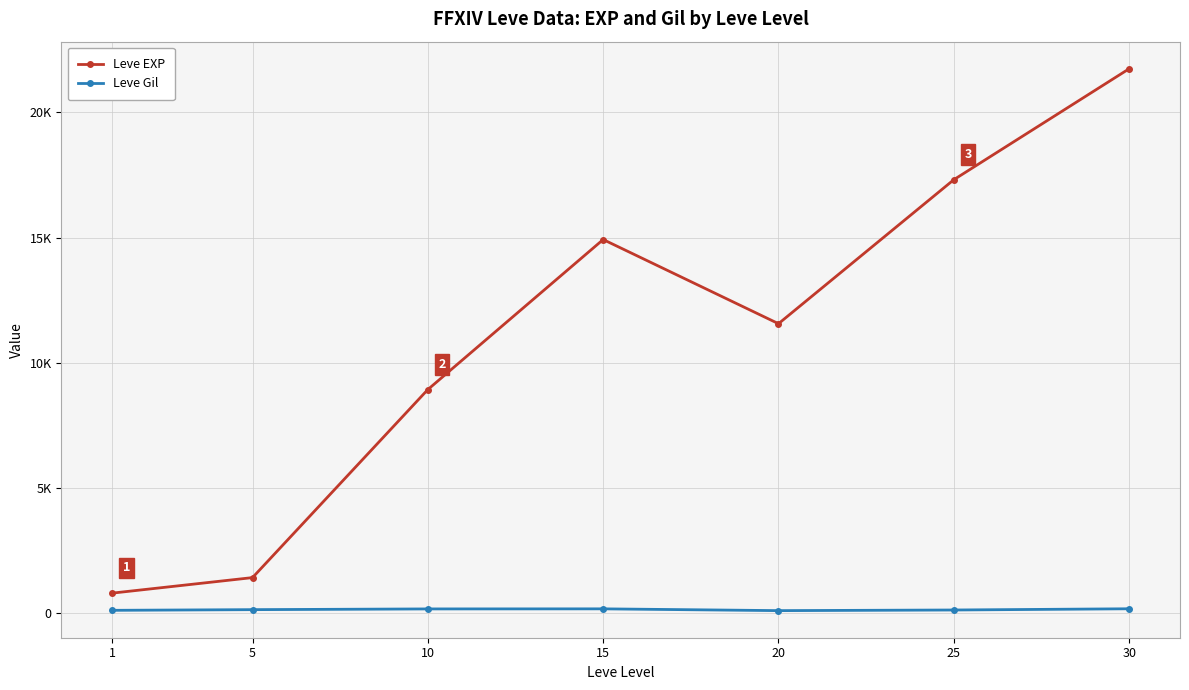

Which series has the largest total across all categories?

Leve EXP